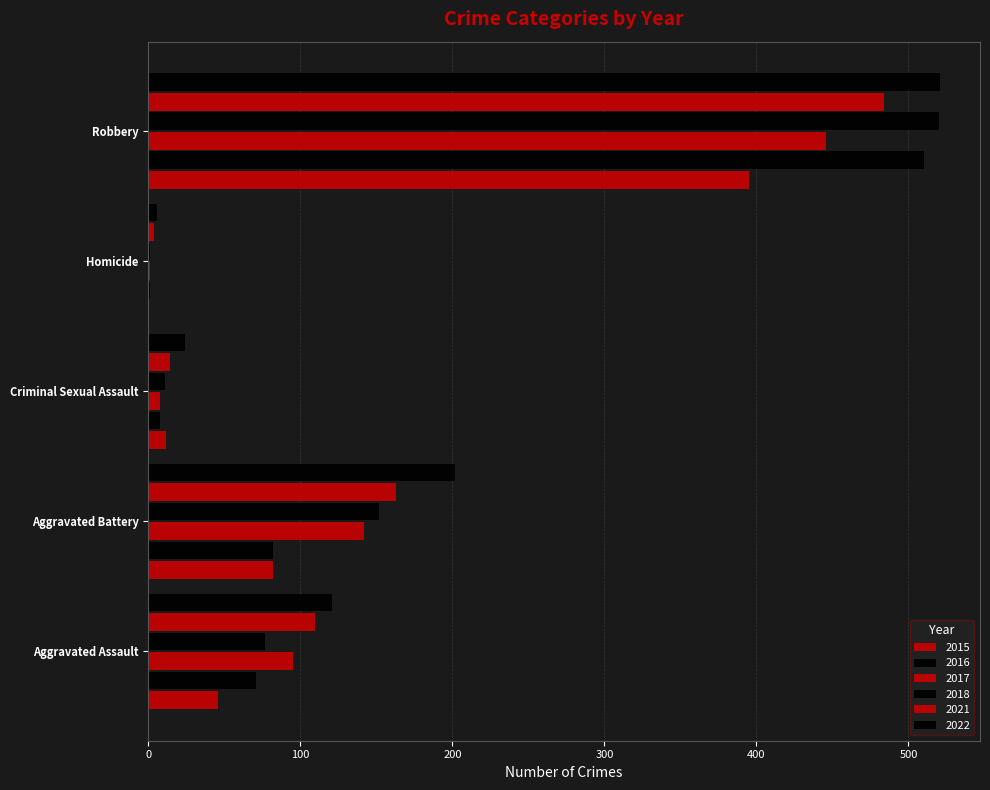

Reading right to left, list all the values displayed in this chart.

2015: Robbery=395	Homicide=0	Criminal Sexual Assault=12	Aggravated Battery=82	Aggravated Assault=46
2016: Robbery=510	Homicide=1	Criminal Sexual Assault=8	Aggravated Battery=82	Aggravated Assault=71
2017: Robbery=446	Homicide=1	Criminal Sexual Assault=8	Aggravated Battery=142	Aggravated Assault=95
2018: Robbery=520	Homicide=1	Criminal Sexual Assault=11	Aggravated Battery=152	Aggravated Assault=77
2021: Robbery=484	Homicide=4	Criminal Sexual Assault=14	Aggravated Battery=163	Aggravated Assault=110
2022: Robbery=521	Homicide=6	Criminal Sexual Assault=24	Aggravated Battery=202	Aggravated Assault=121